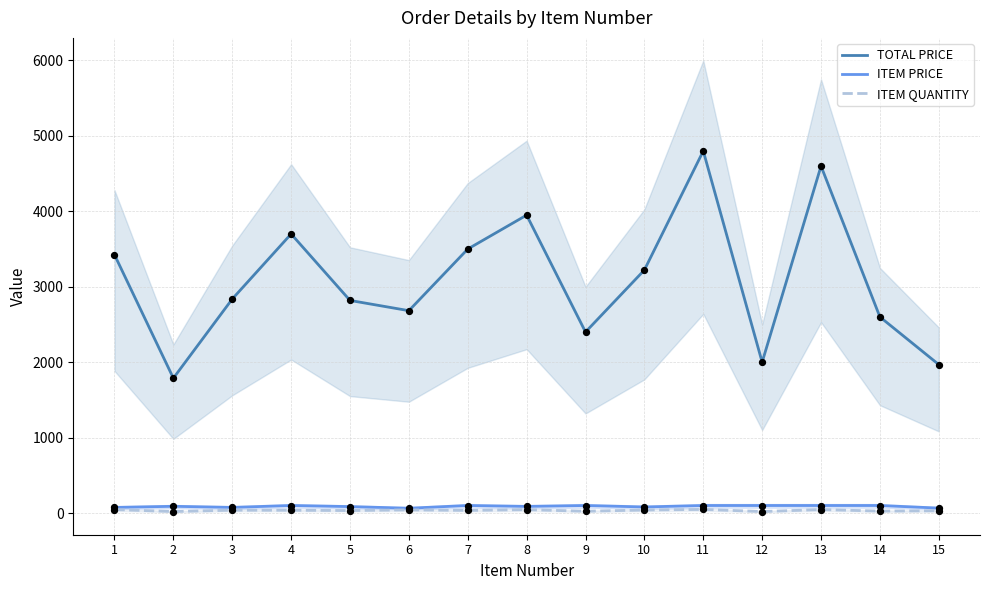

Which series contains the highest Y value?

TOTAL PRICE